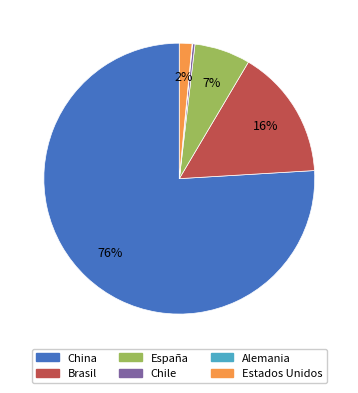

Which has a higher value, Estados Unidos or España?

España